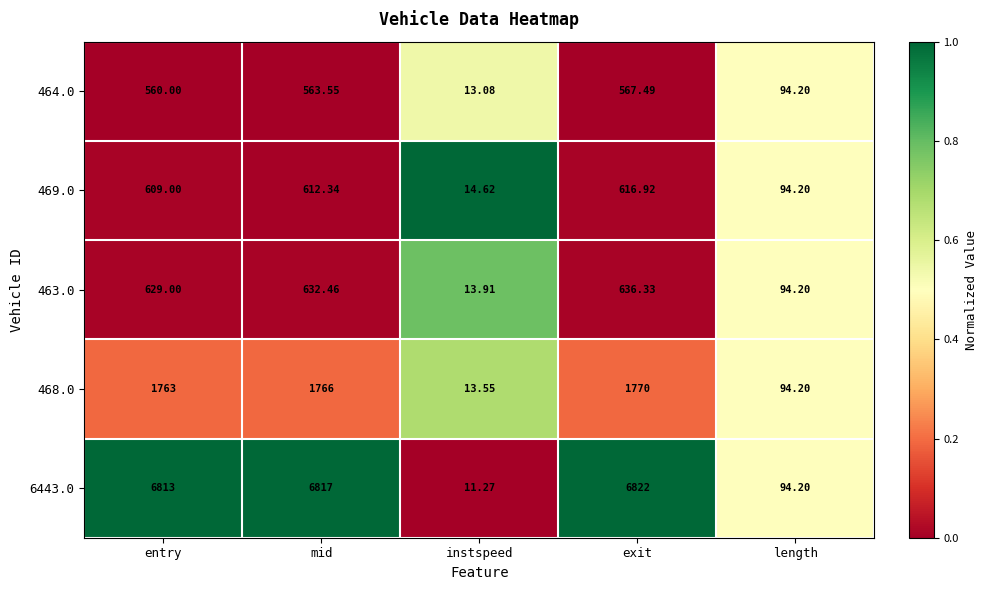

At which label is 463.0 closest to 325?

length